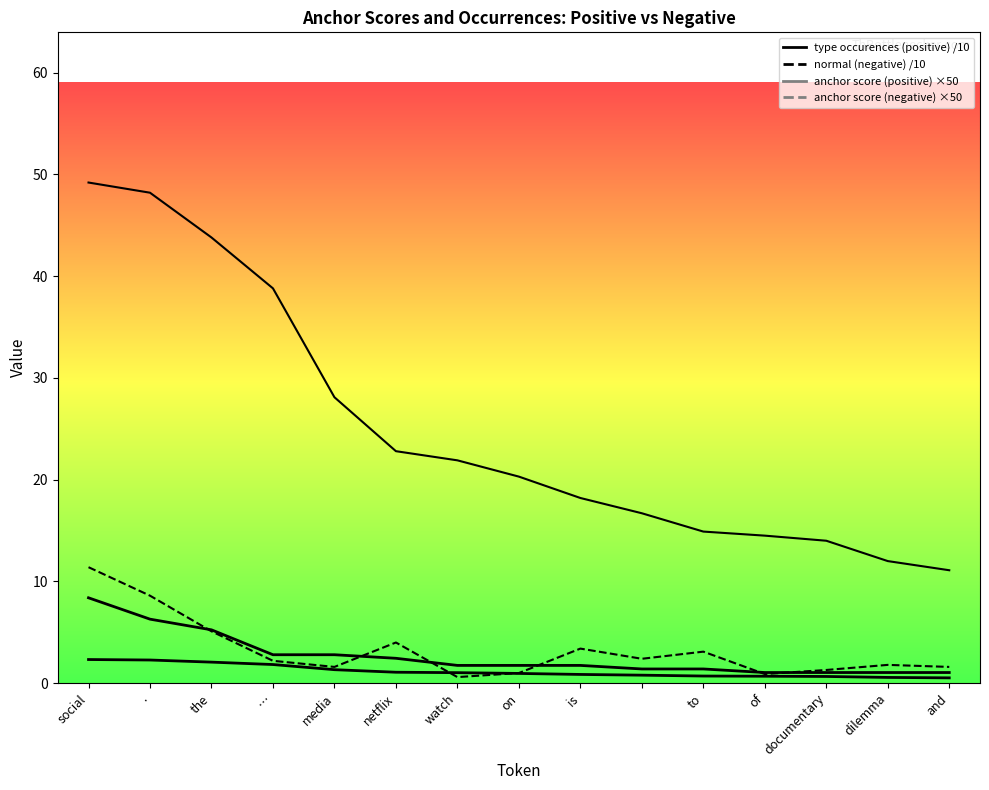

In normal (negative), how many points are higher than both neighbors (excluding endpoints)?

4